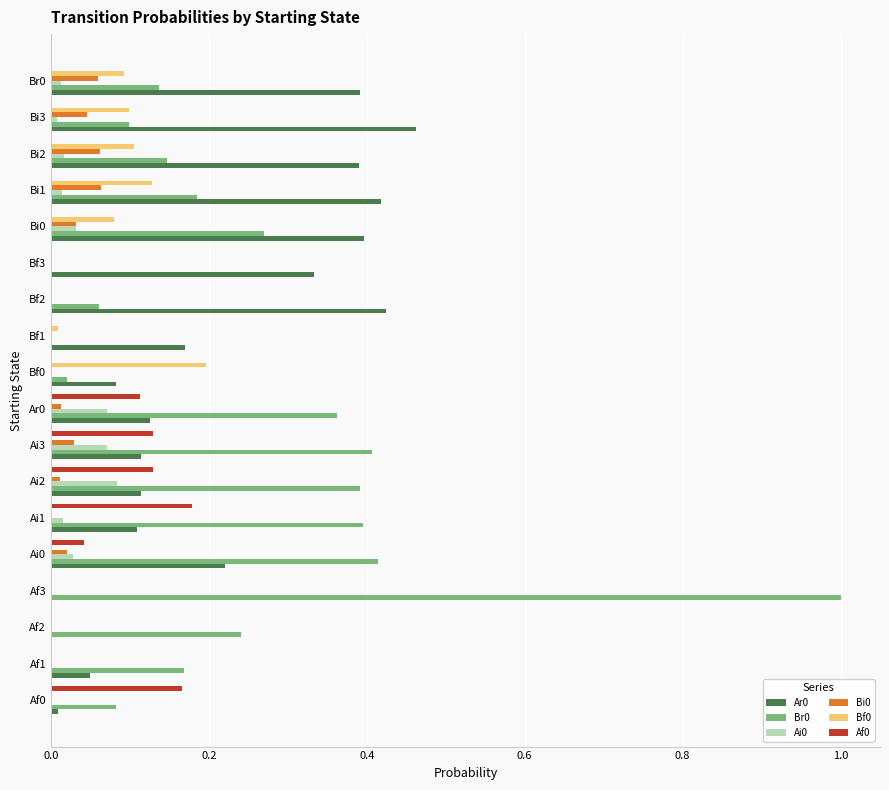

True or false: Af0 has a value of 0.0 at Bi1.

True